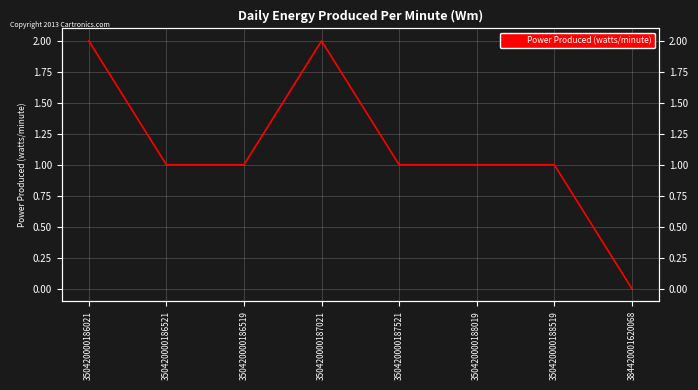

True or false: the data has more than 2 interior local peaks.

False